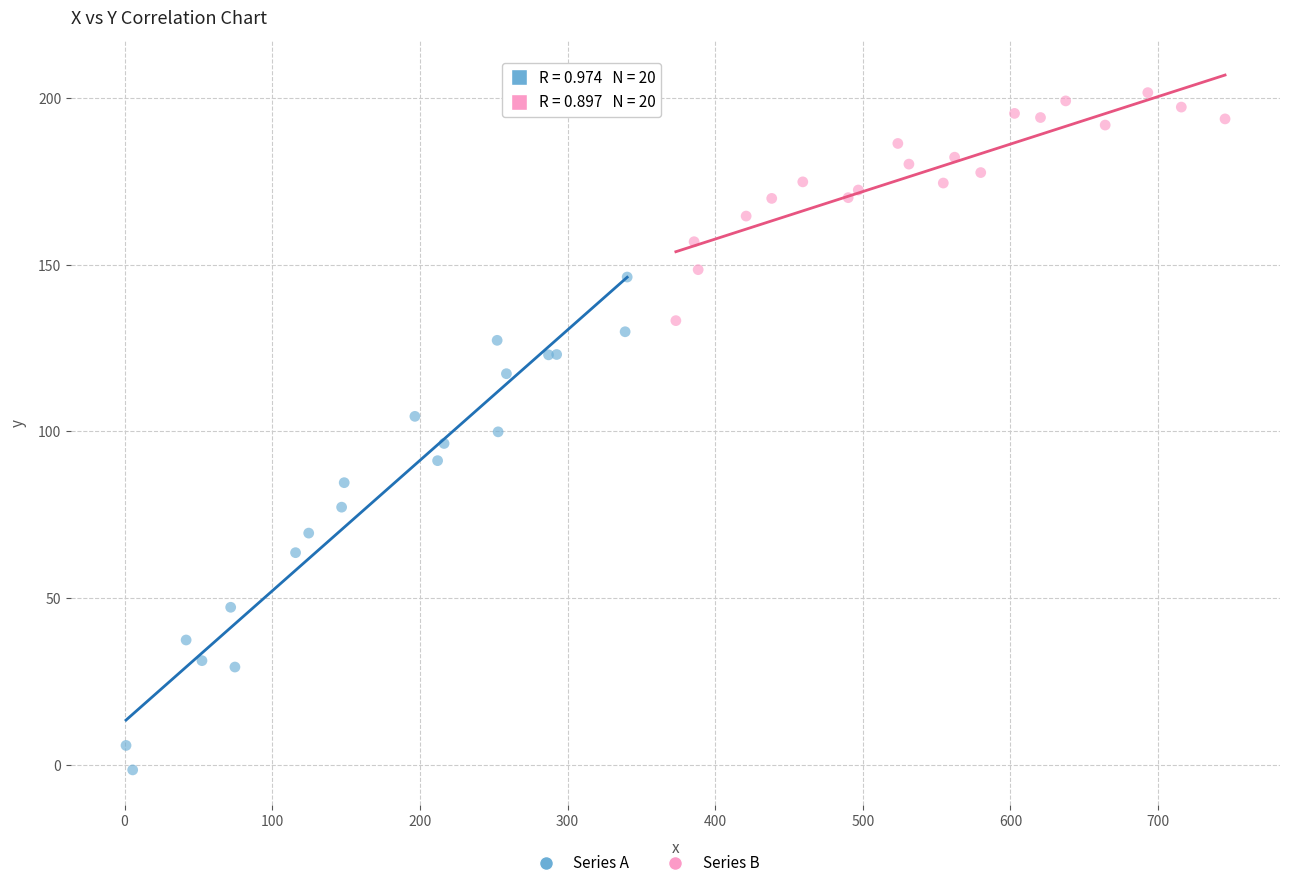

Which series reaches the maximum Y coordinate?

Series B